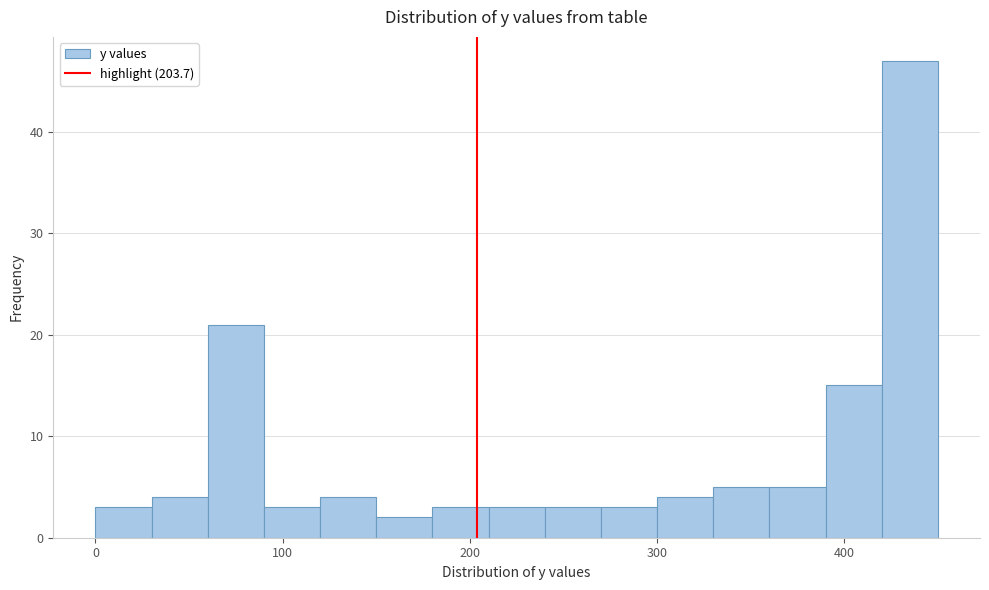

Read against the x-axis, roughly where is the centre of the tallest bar?

440